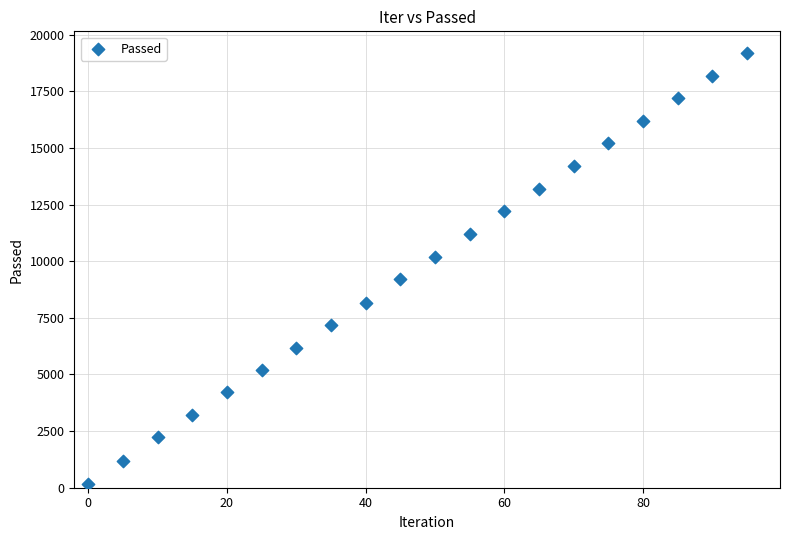

What is the range of Y values (max minus min)?

19019